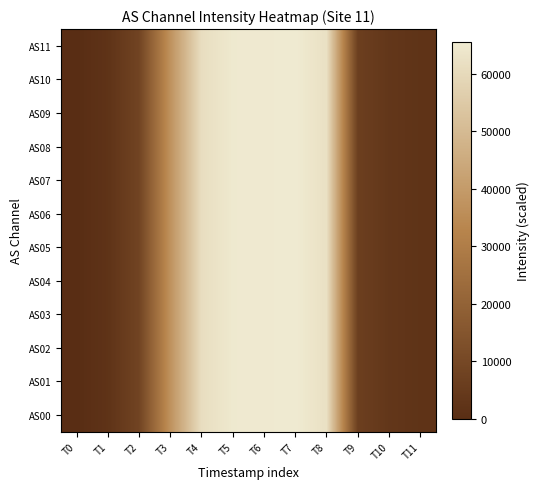

What is the maximum value shown in the chart?

65535.0